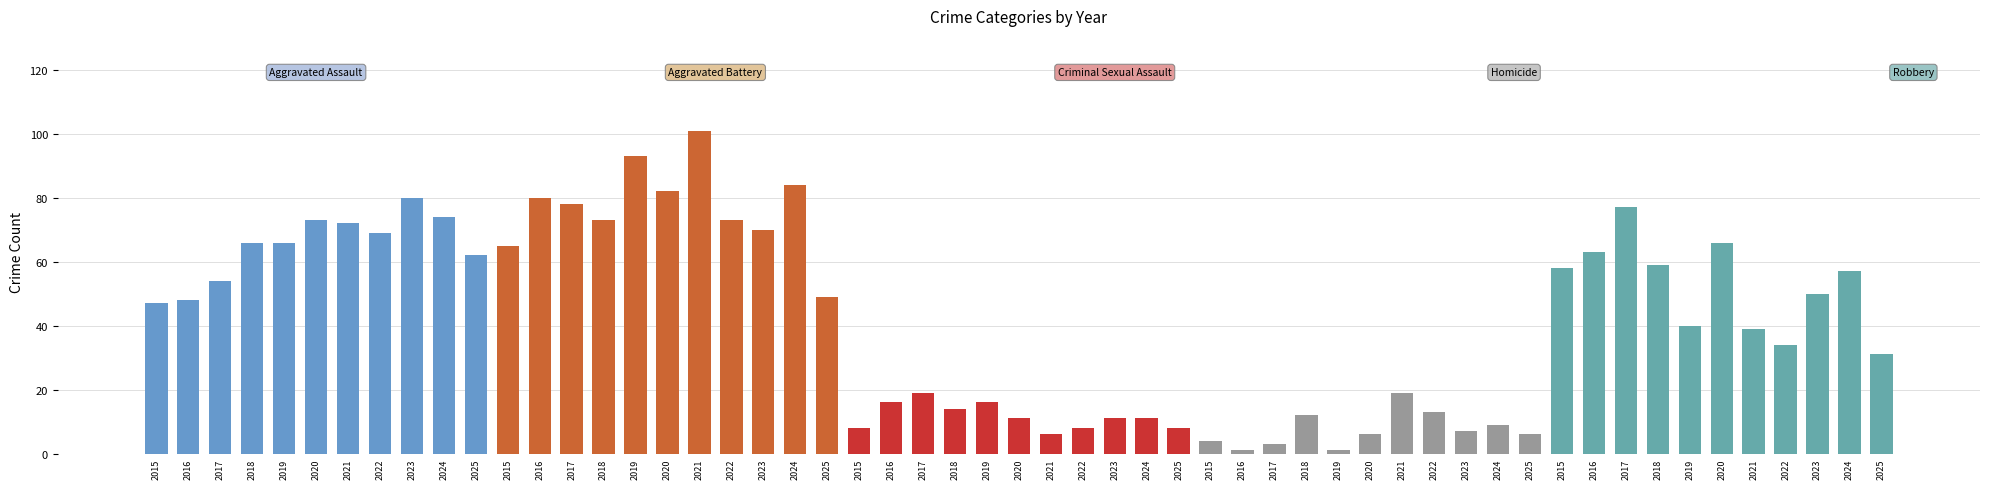

Reading right to left, extract all data points from this chart.

Aggravated Assault: 62	74	80	69	72	73	66	66	54	48	47
Aggravated Battery: 49	84	70	73	101	82	93	73	78	80	65
Criminal Sexual Assault: 8	11	11	8	6	11	16	14	19	16	8
Homicide: 6	9	7	13	19	6	1	12	3	1	4
Robbery: 31	57	50	34	39	66	40	59	77	63	58